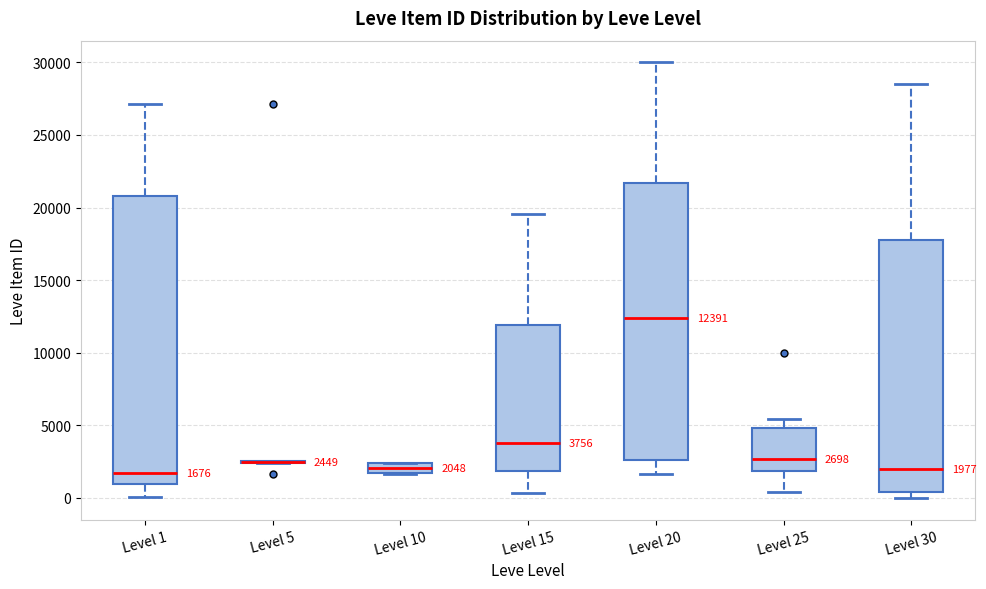

Comparing the boxes themselves (not the whiskers), which one is the tallest?

Level 1